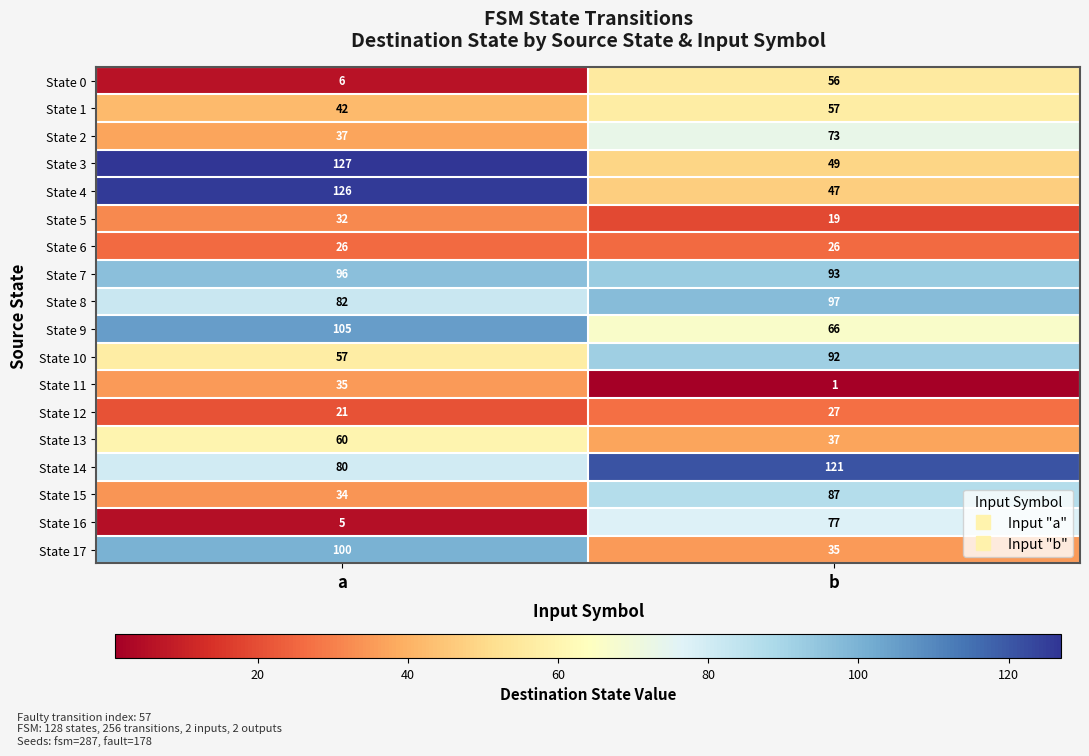

Which category has the lowest value across all series?

b